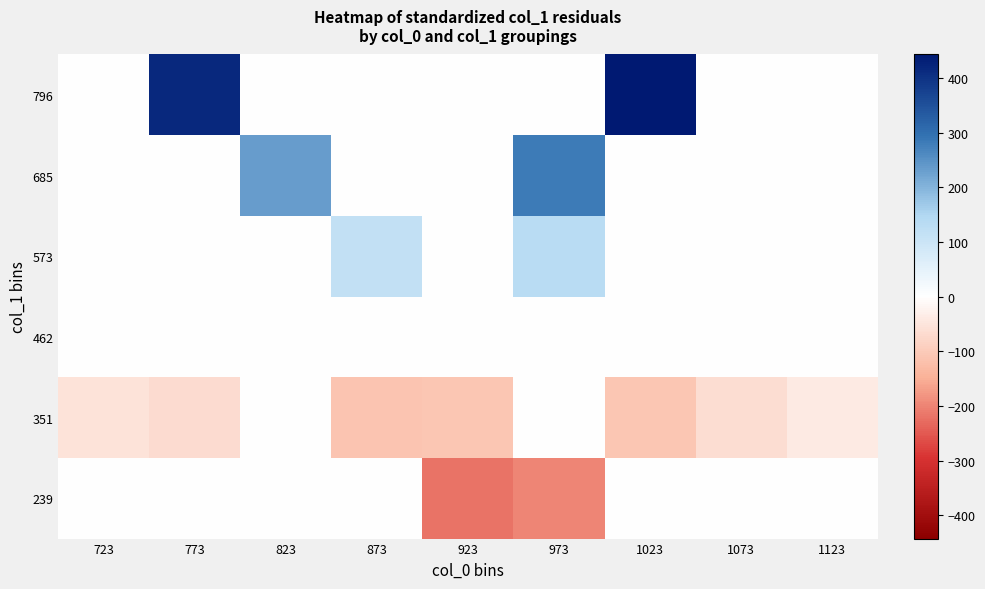

Count the number of categories in the chart.

9